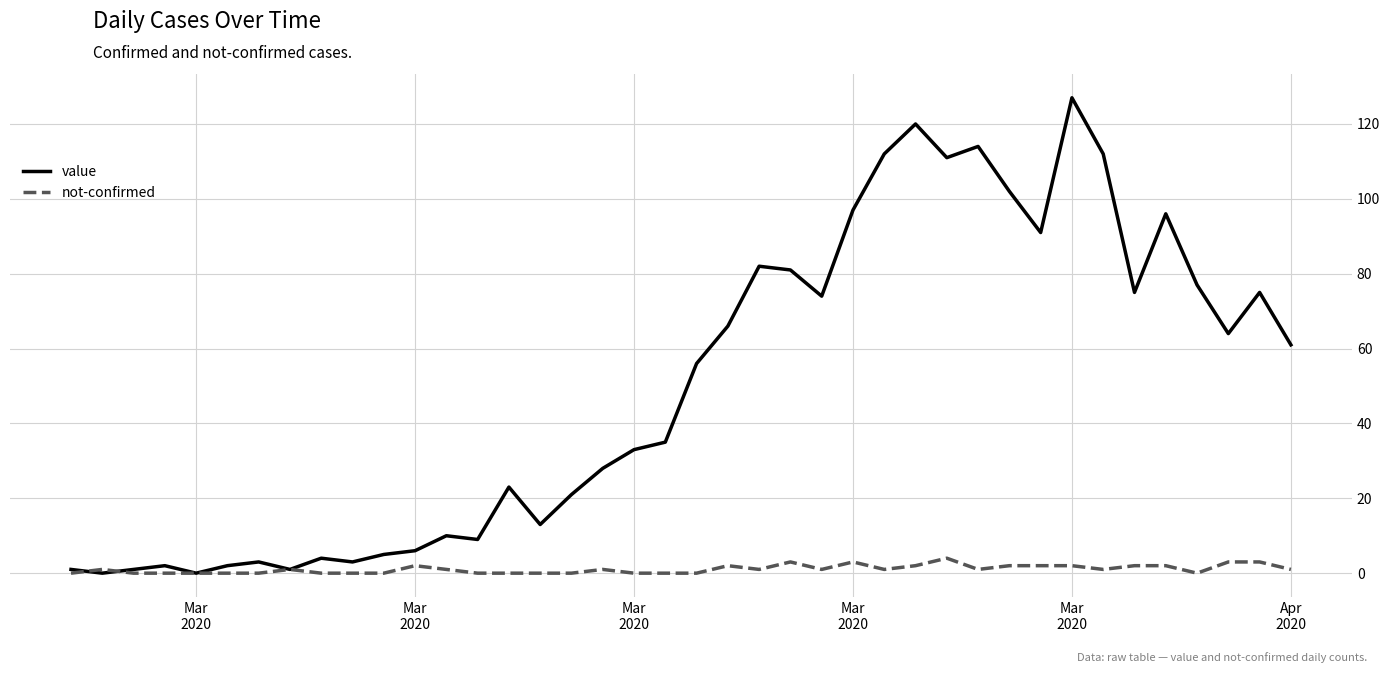

What is the sum of all value values?

1993